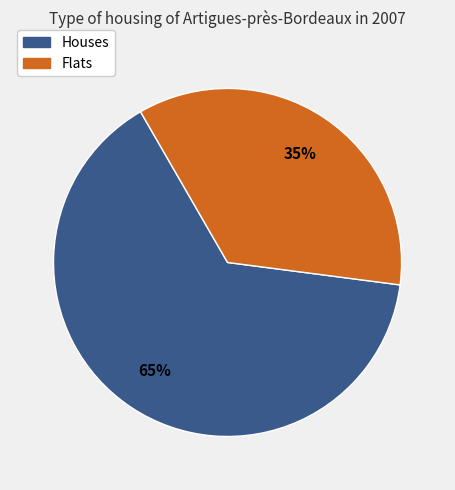

Is there any slice that represents more than half of the pie?

Yes